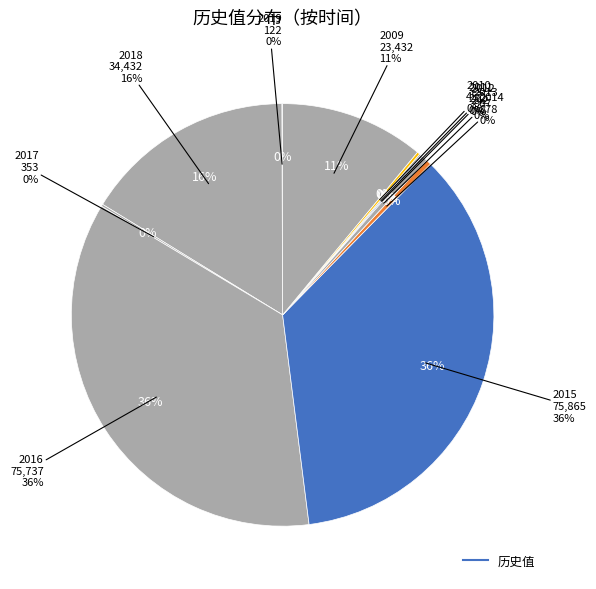

Do 2010 and 2009 together represent more than half of the pie?

No